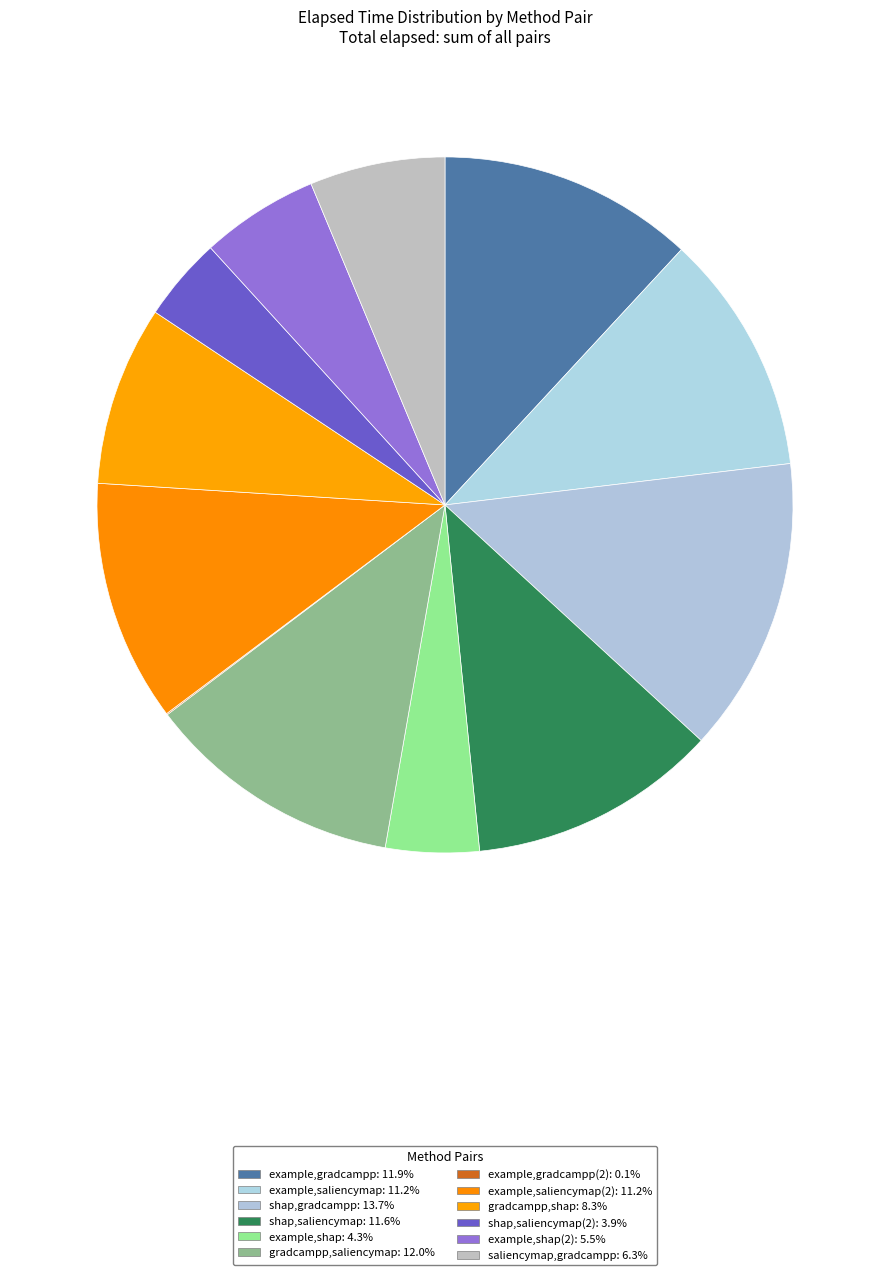

Count the number of slices in the pie.

12